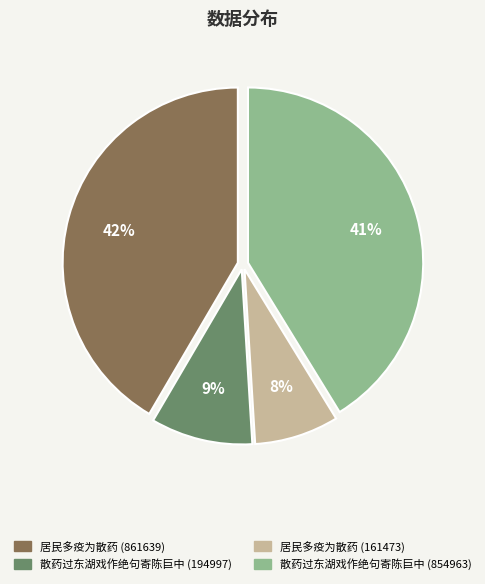

Is 居民多疫为散药 (861639) the majority of the pie?

No